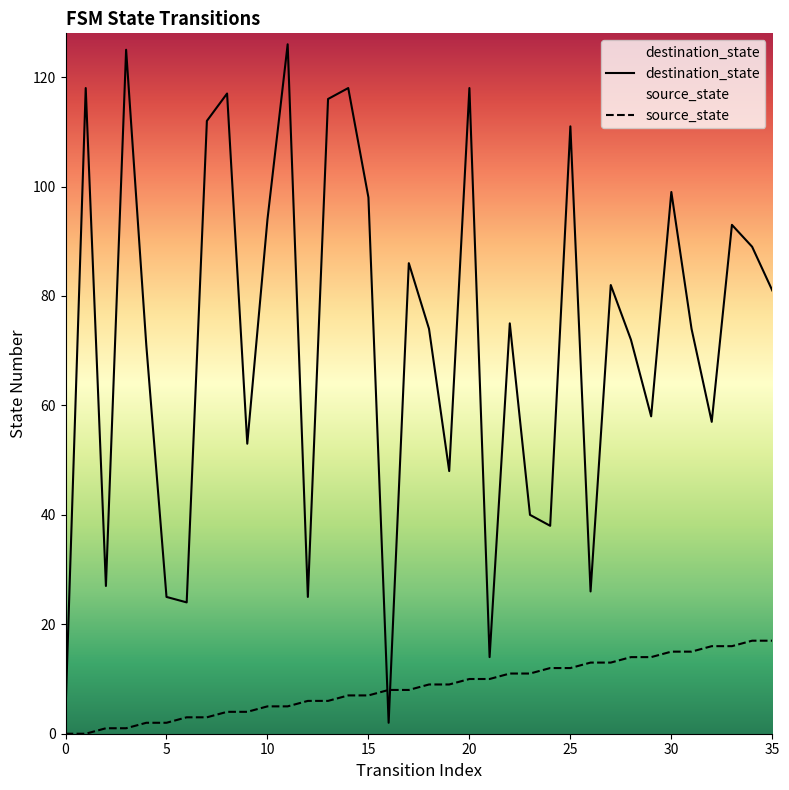

Rank the series by their average value, from highest to lowest.

destination_state, source_state